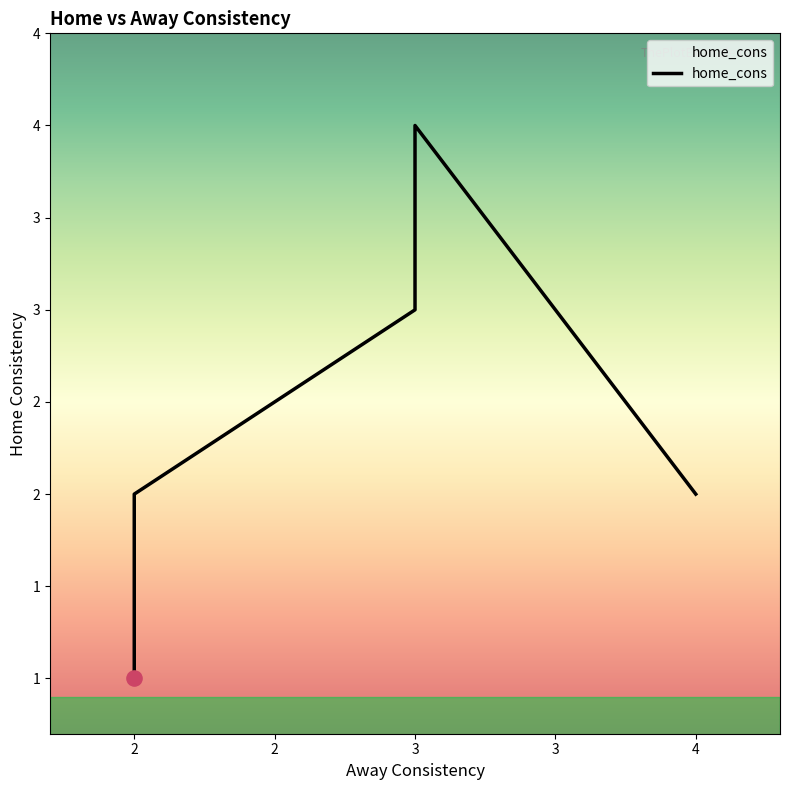

What is the change in value from 4 to 3?

+2